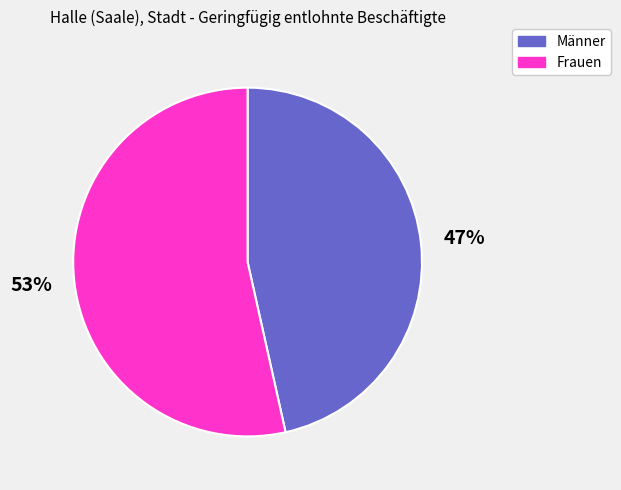

To the nearest percent, what percentage of the pie is Frauen?

53%